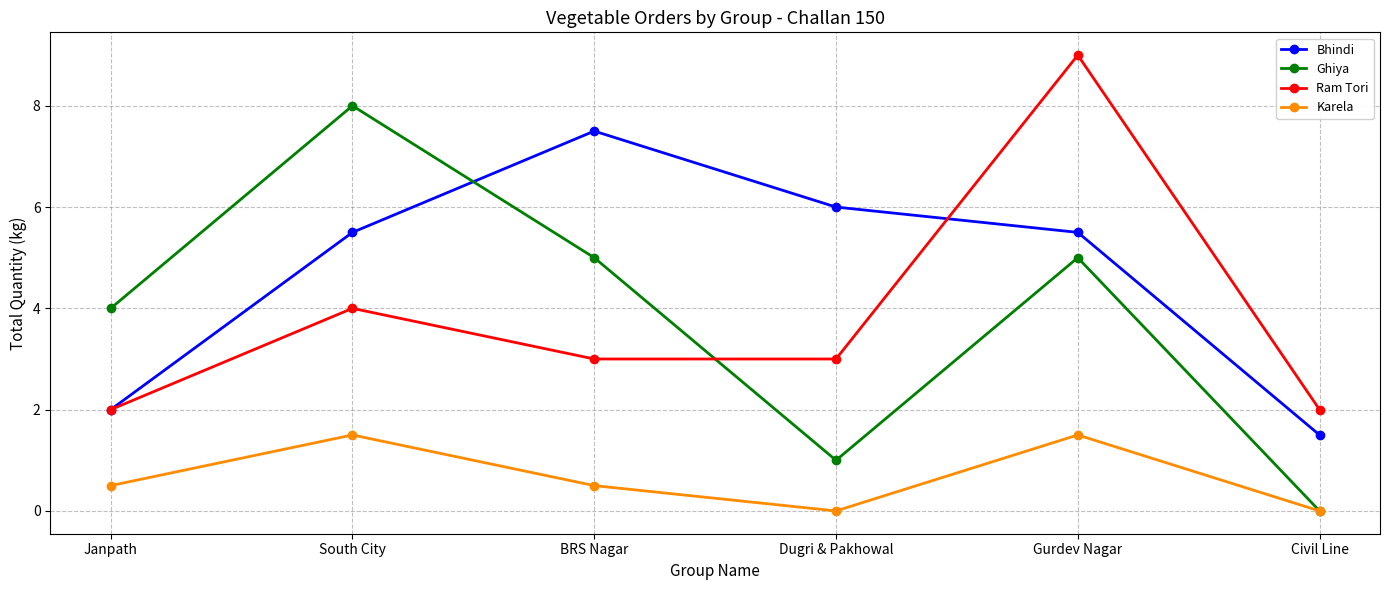

What position from the right is Gurdev Nagar?

2